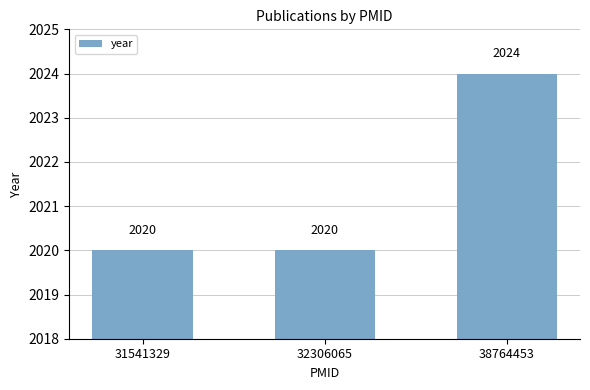

Reading left to right, transcribe all the data shown in this chart.

31541329=2020	32306065=2020	38764453=2024